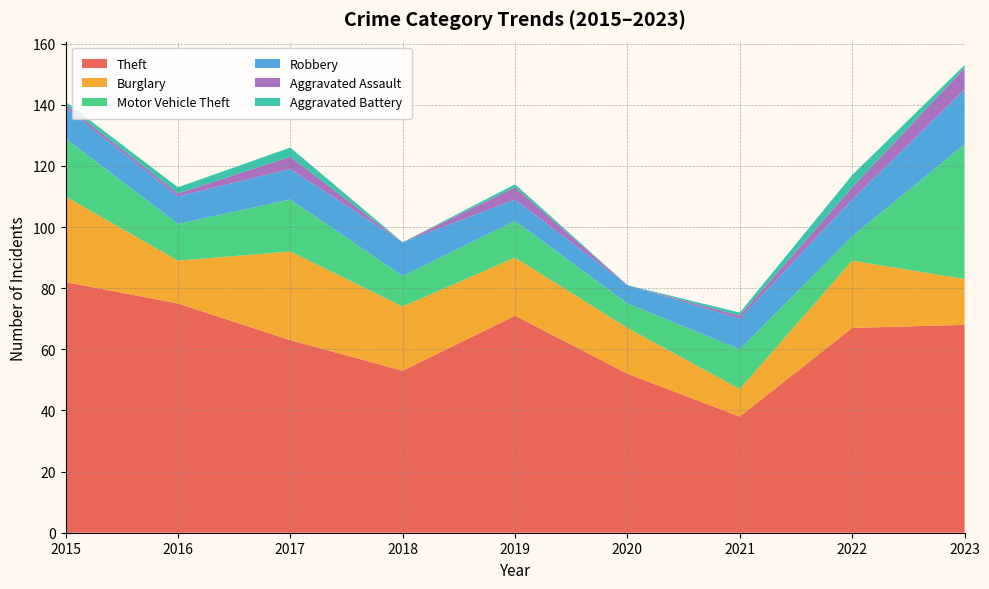

What is the spread (max minus min) of values at 2017?

60